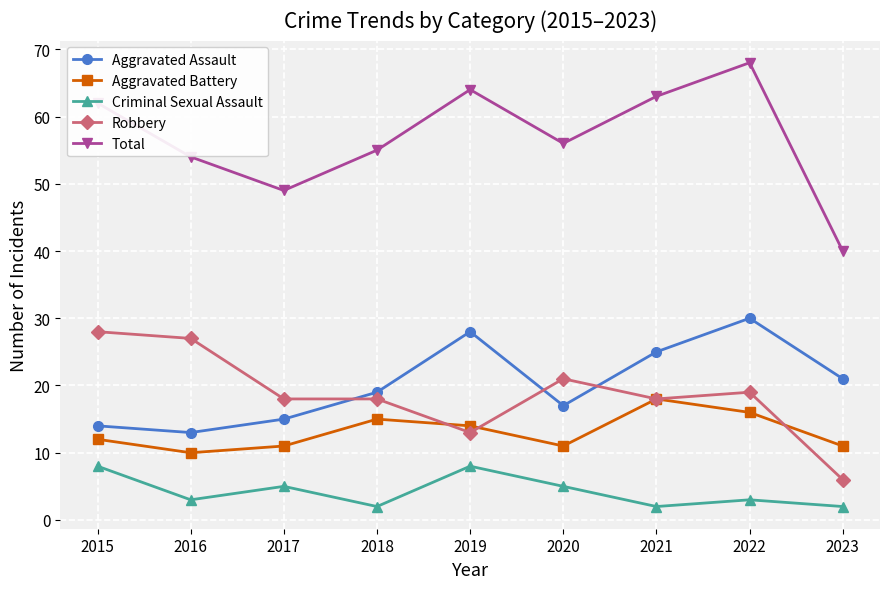

How many categories are shown in the chart?

9